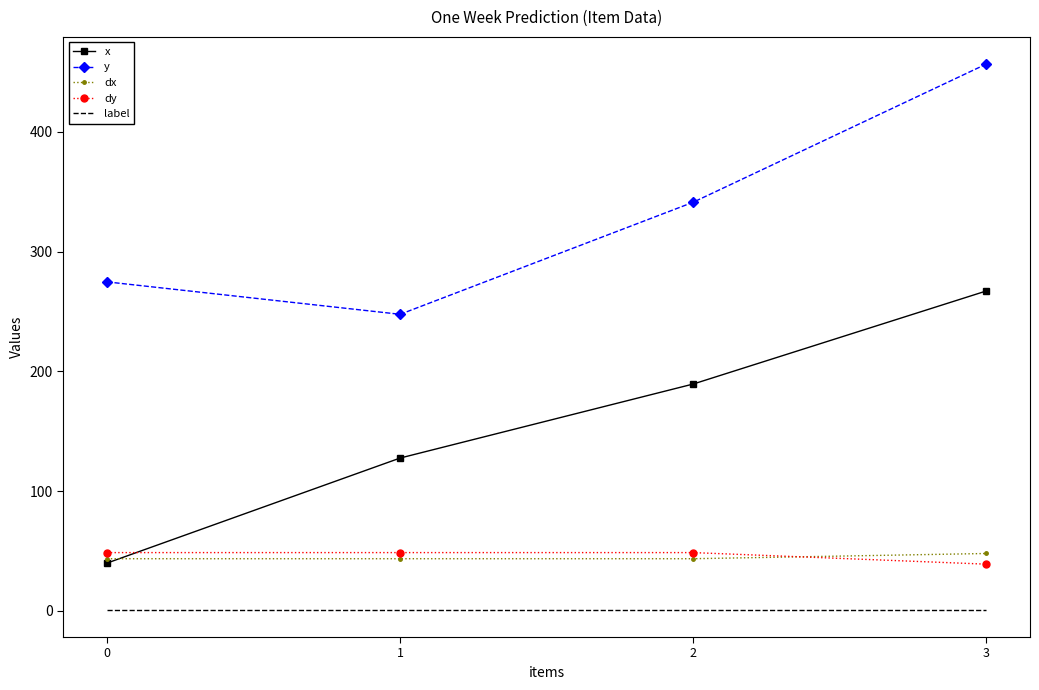

True or false: label and dx cross at least once.

False